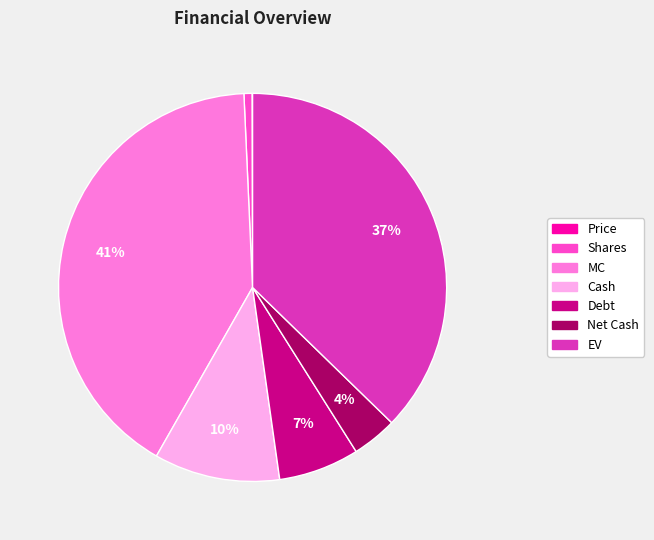

Do Shares and Debt together represent more than half of the pie?

No